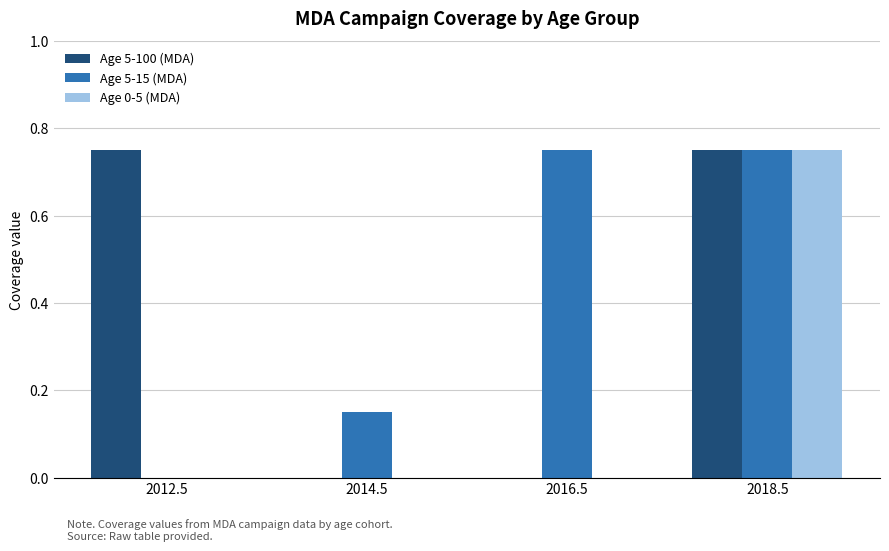

At which category is the sum across all series the highest?

2018.5